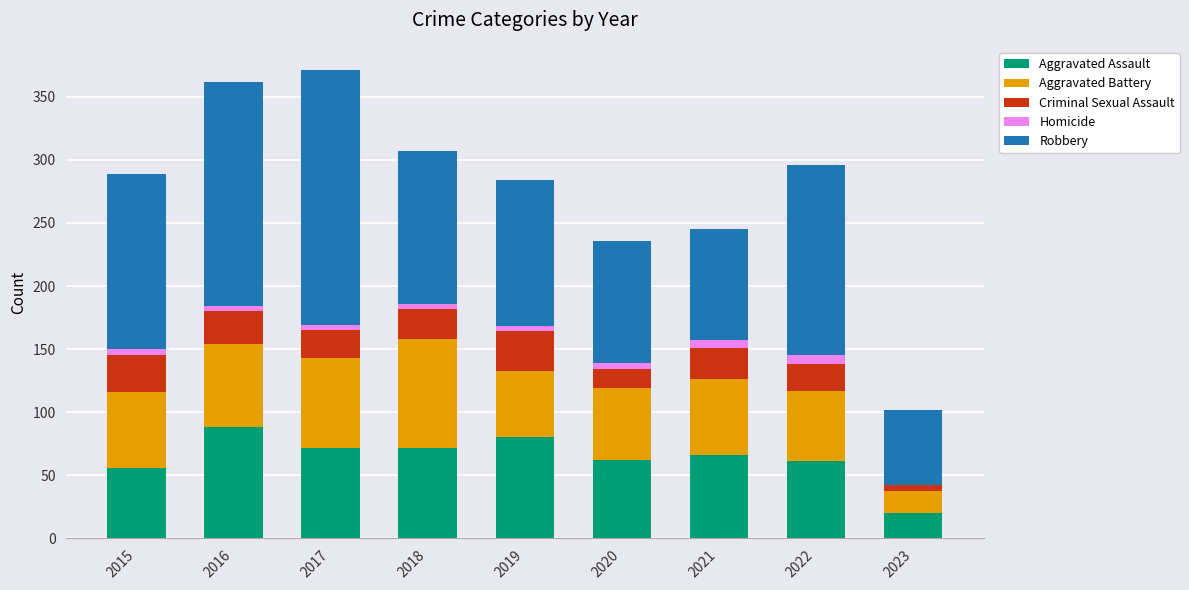

Does the chart contain stacked bars?

Yes